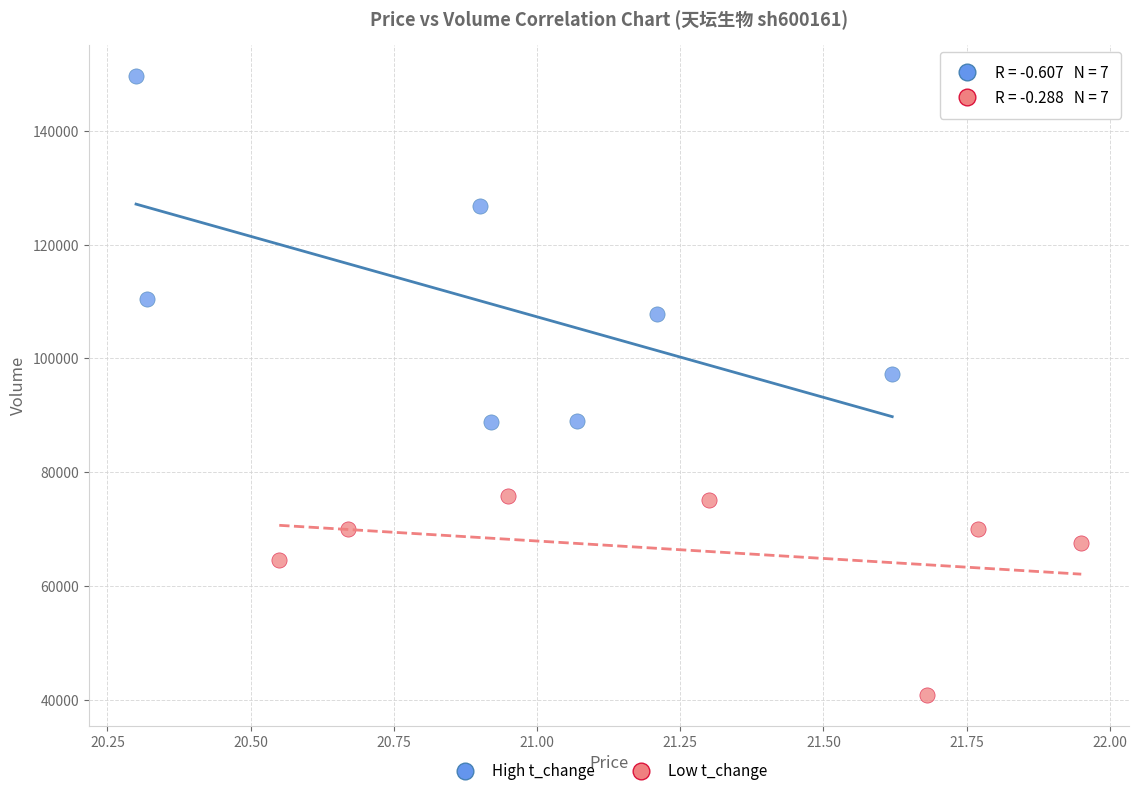

Which series reaches the maximum Y coordinate?

High t_change